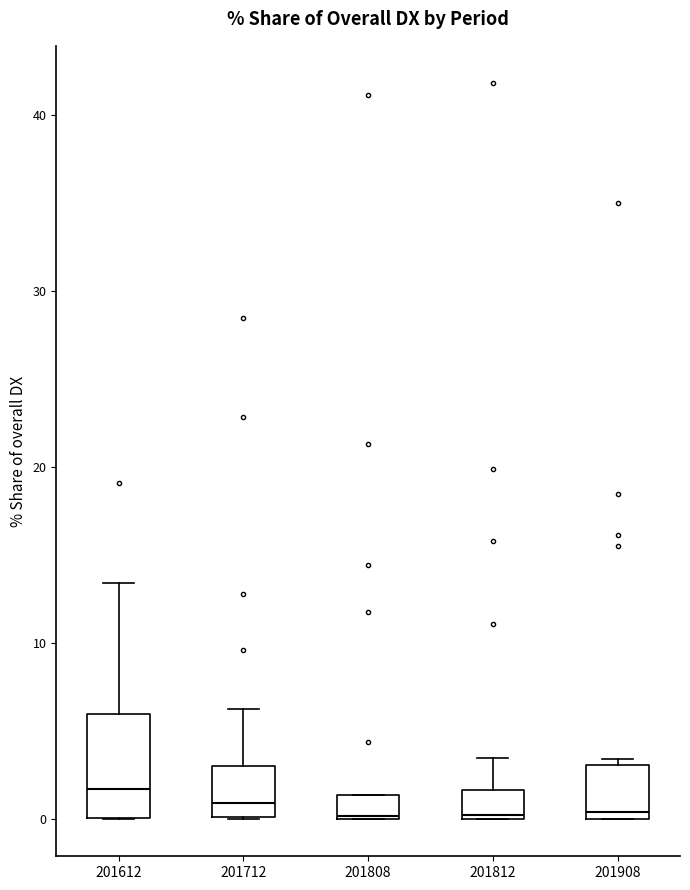

Which box is the tallest, from its lower edge to its upper edge?

201612